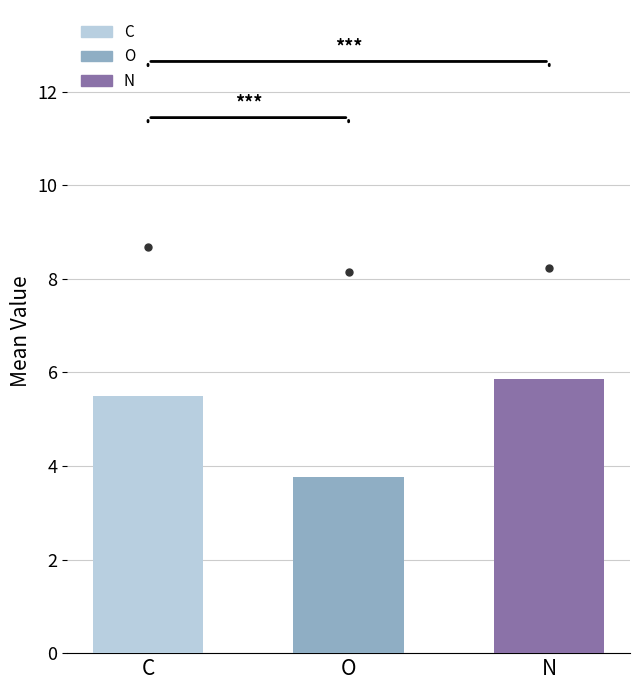

What is the maximum value shown in the chart?

5.9